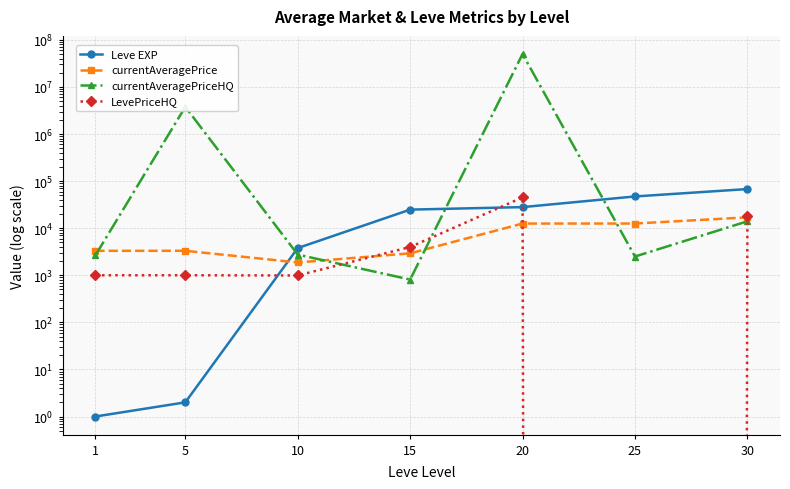

True or false: currentAveragePriceHQ has more than 1 points higher than both neighbors.

True